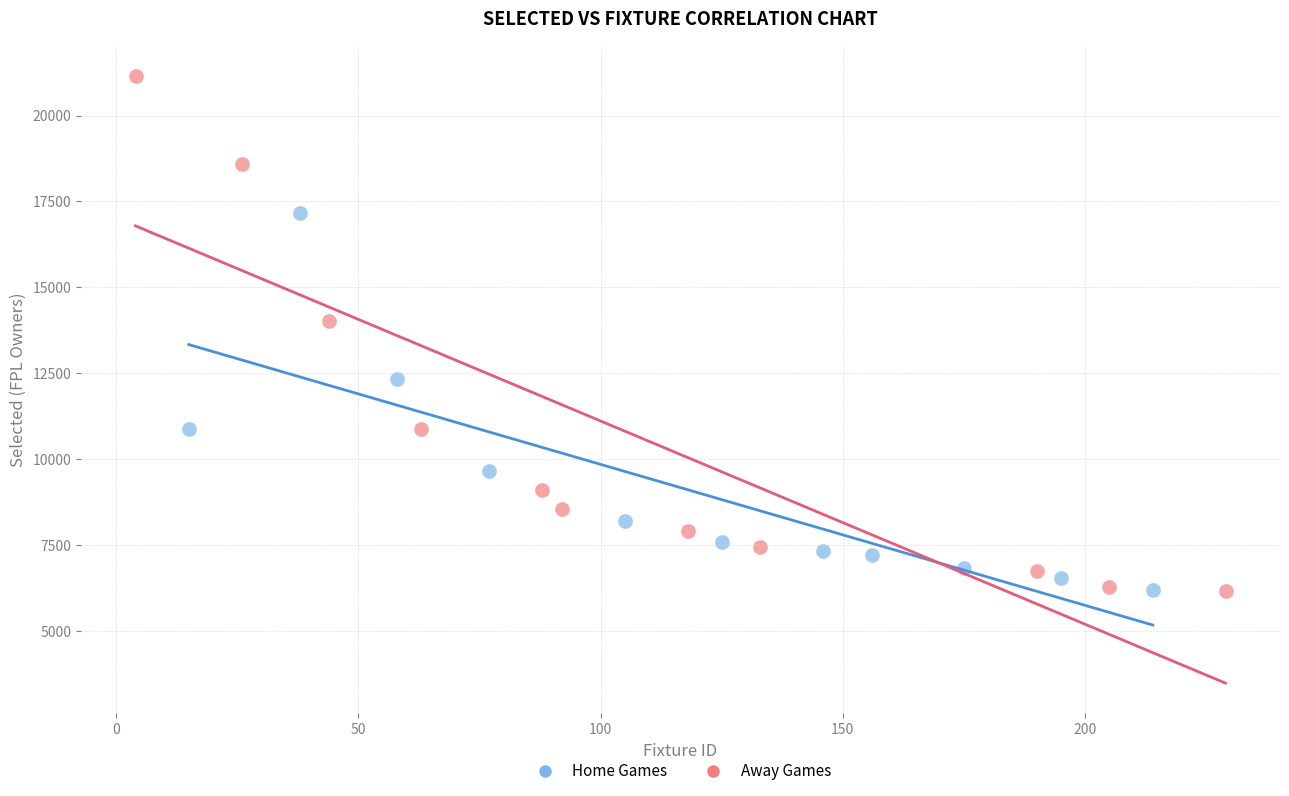

Which series reaches the maximum Y coordinate?

Away Games